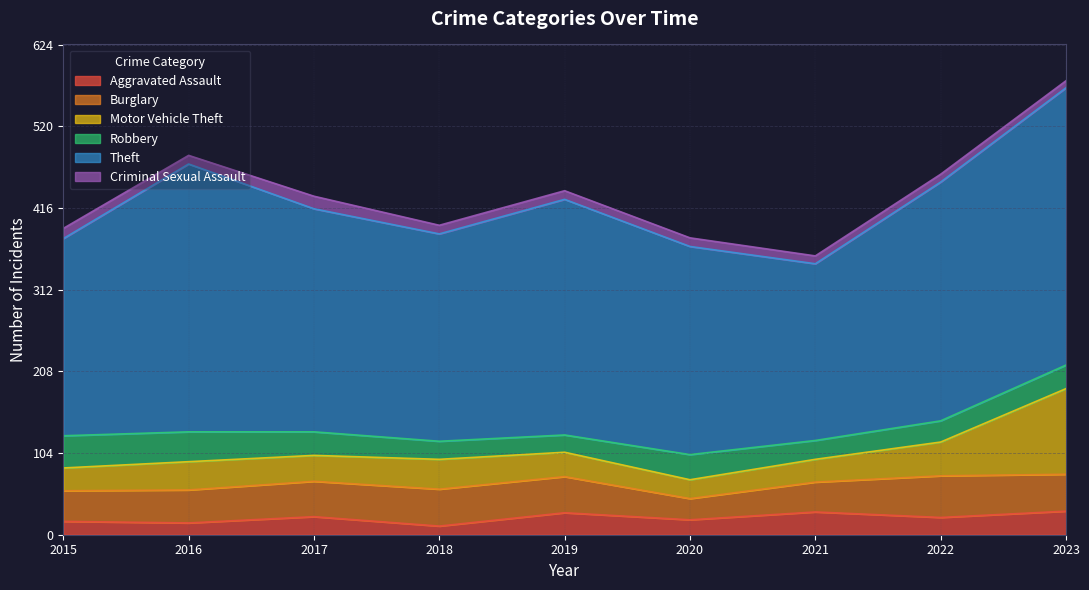

Which has a higher value, 2021 or 2018?

2021